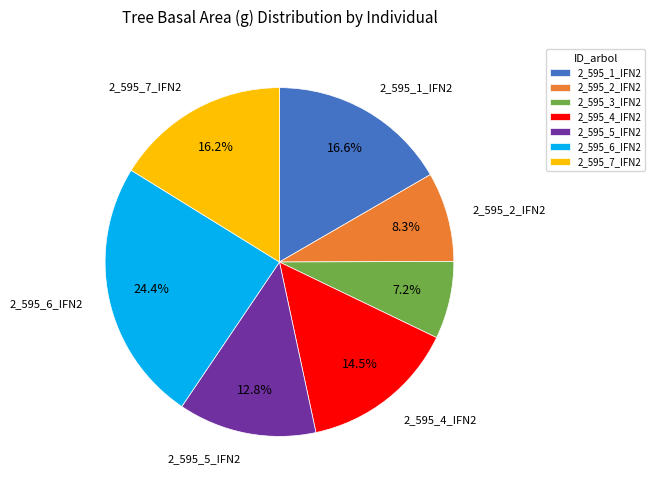

To the nearest percent, what is the difference between the 2_595_3_IFN2 and 2_595_5_IFN2 slice percentages?

6%